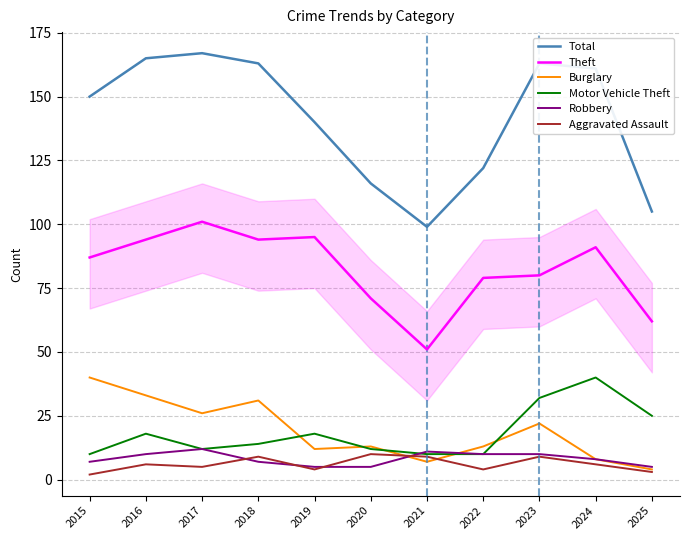

Between 2022 and 2023, which series saw the biggest shift?

Total